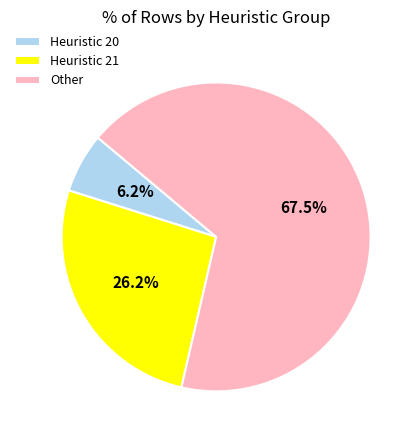

Is Heuristic 21 the majority of the pie?

No